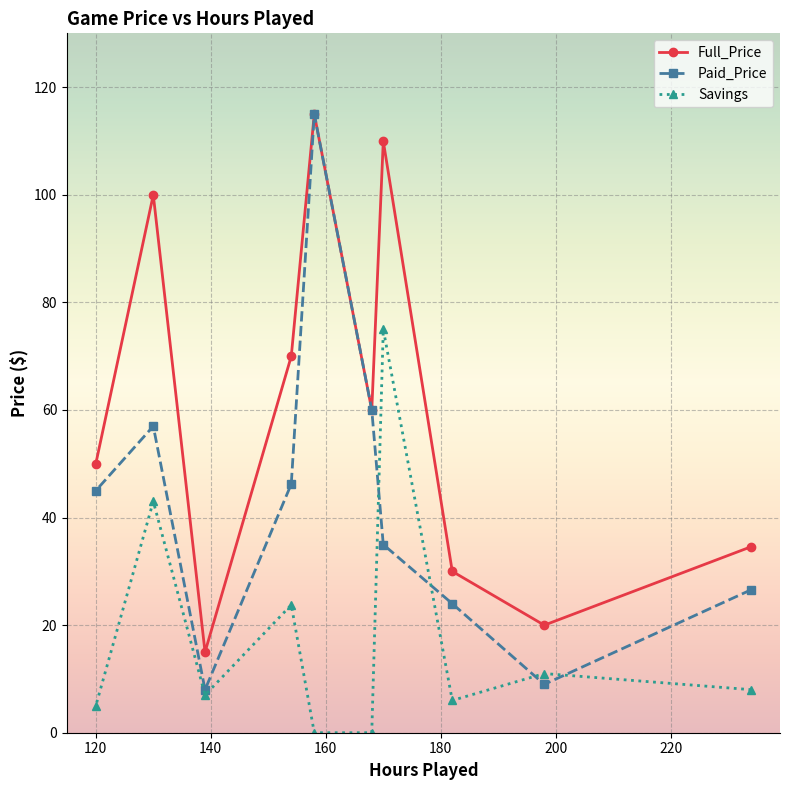

What is the maximum value shown in the chart?

115.0